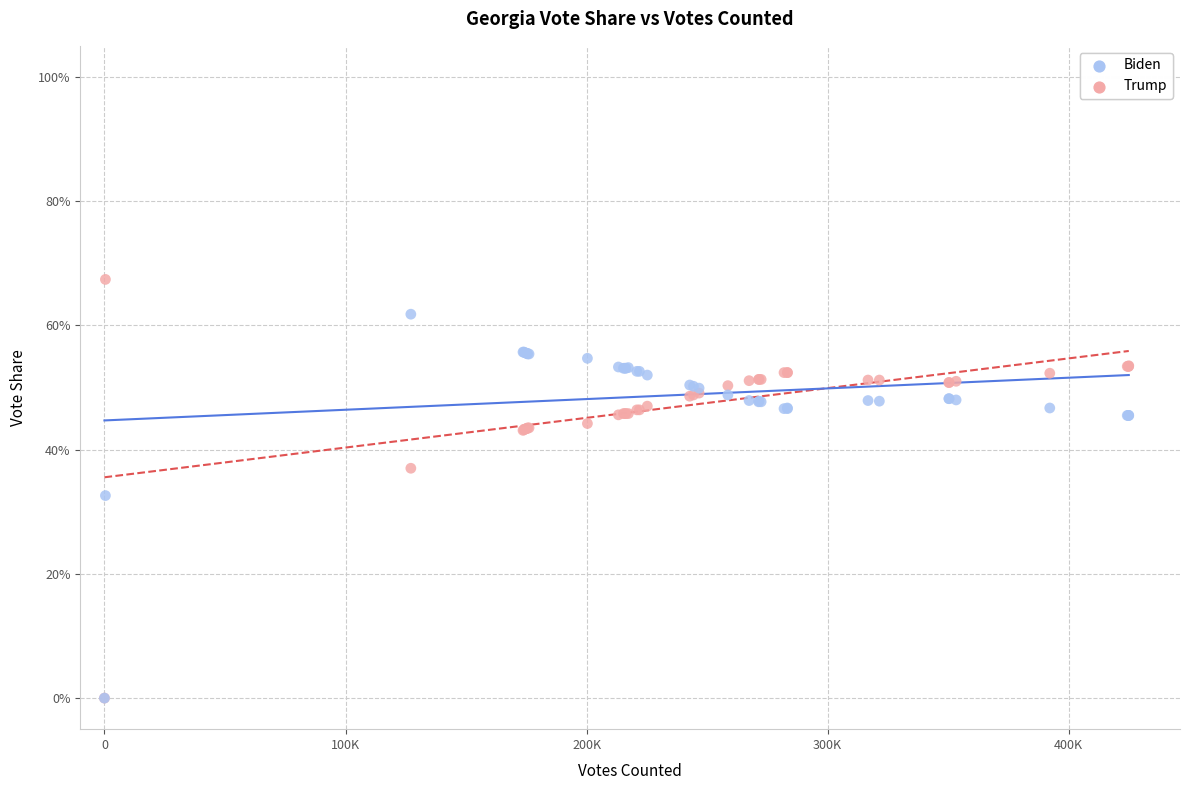

What are all the series names shown in the legend?

Biden, Trump